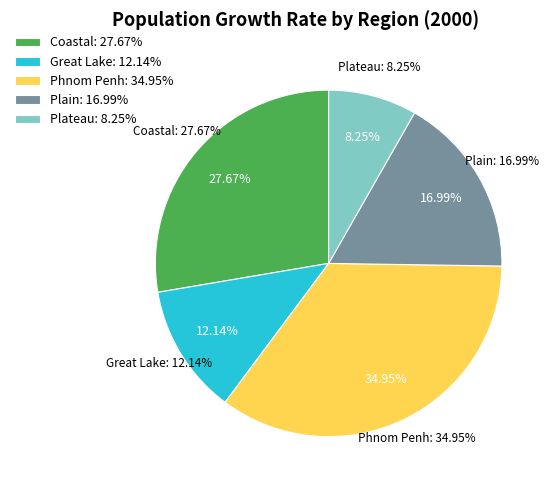

Count the number of slices in the pie.

5